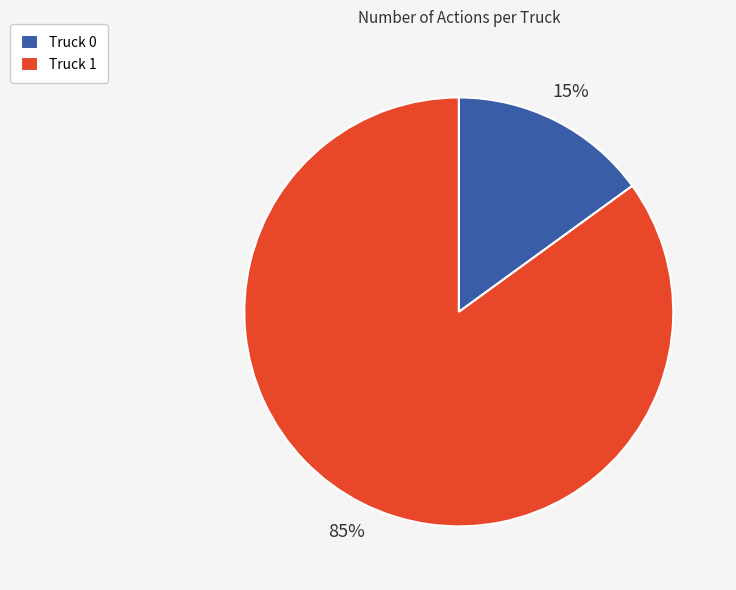

Approximately how many times larger is the value at Truck 0 compared to Truck 1?

0.2